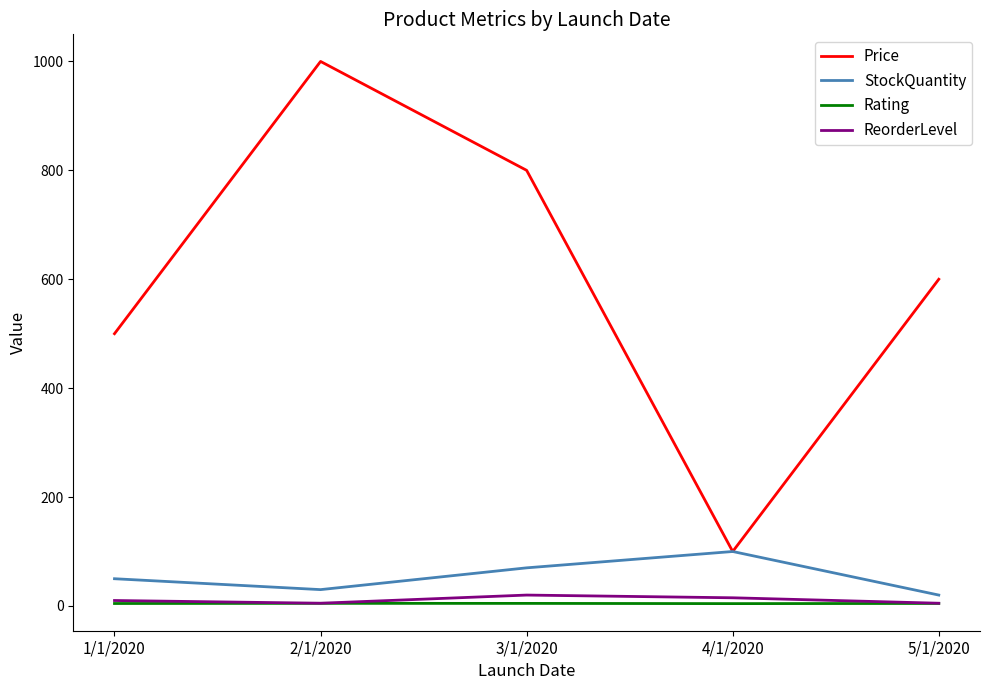

How many lines are shown in the chart?

4